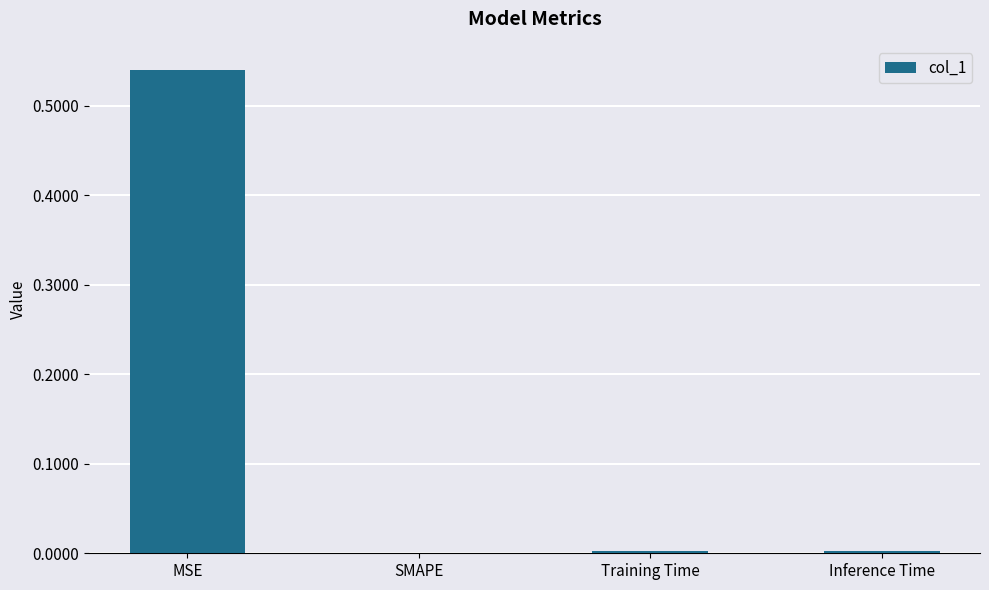

The value at MSE is 0.4. True or false?

False